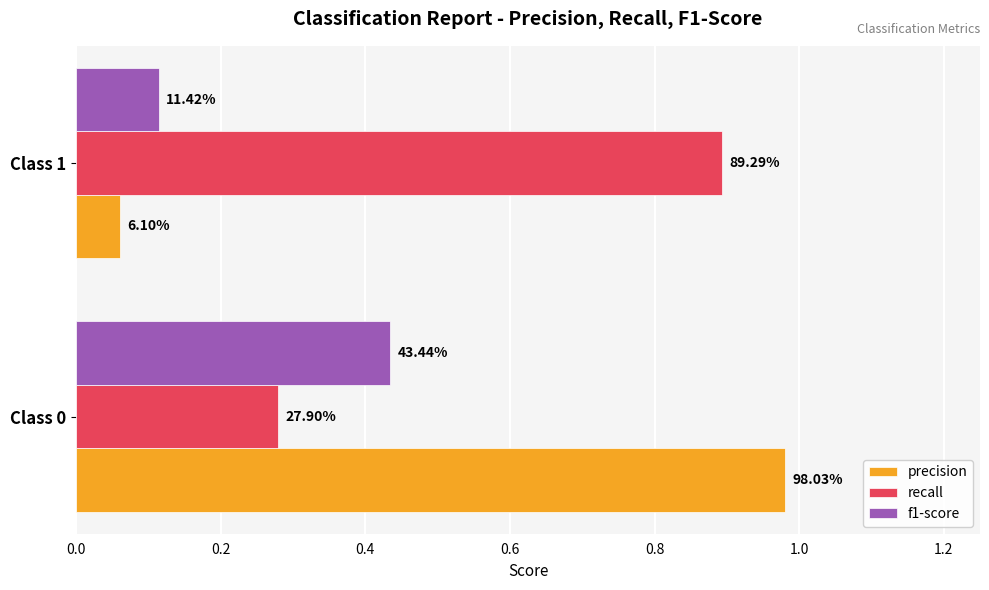

What is the value of the f1-score bar at the 1st from the left?

0.4